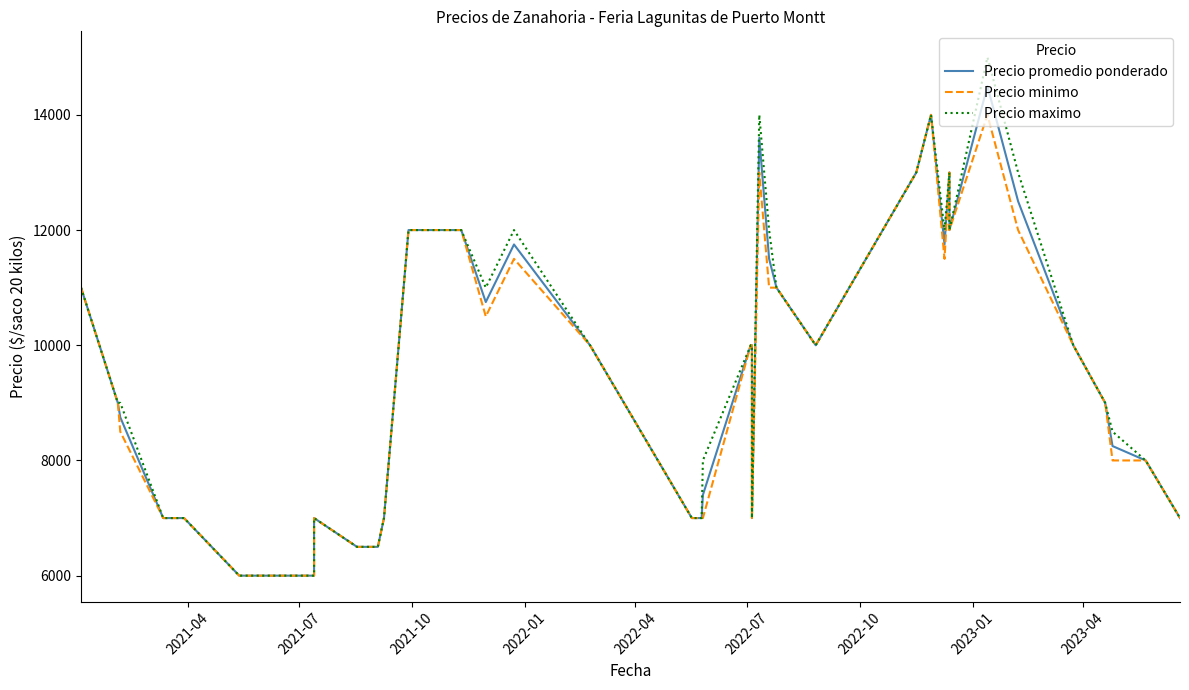

What is the average value of the Precio minimo series?

9375